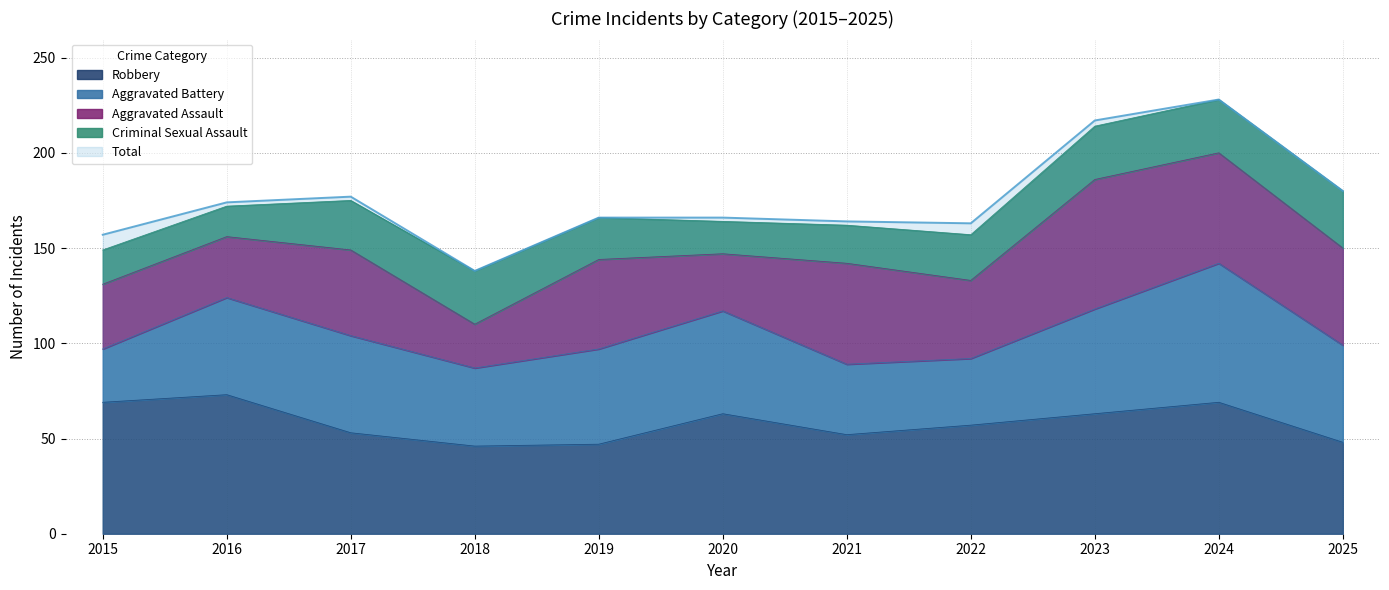

How many lines are shown in the chart?

5